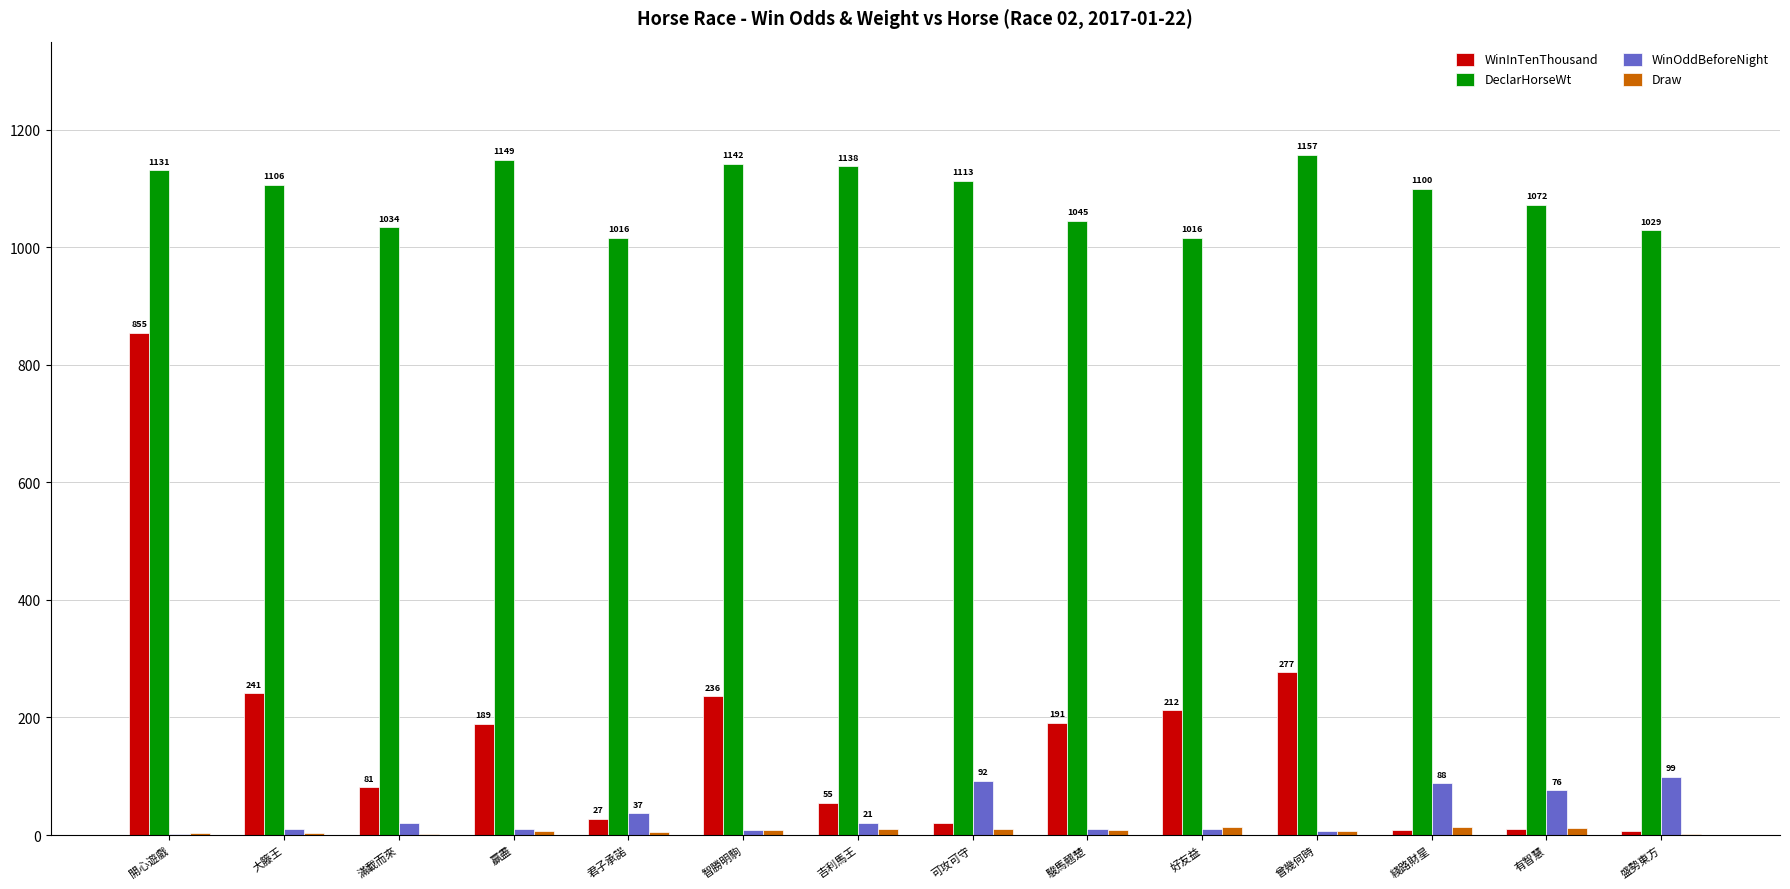

Which series changed the most between 滿載而來 and 吉利馬王?

DeclarHorseWt